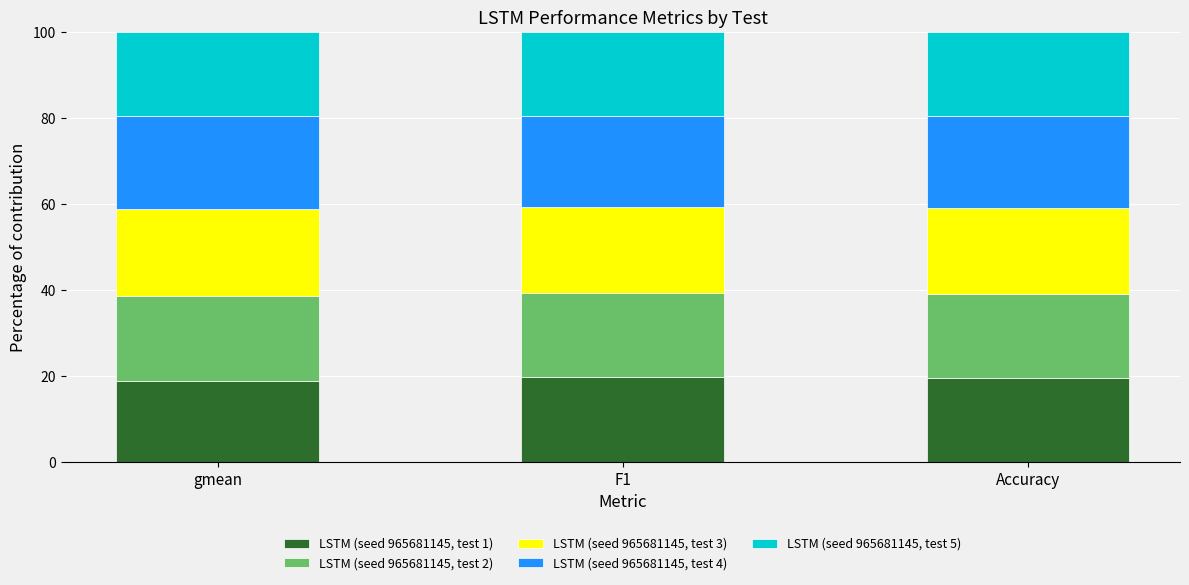

What are all the series names shown in the legend?

LSTM (seed 965681145, test 1), LSTM (seed 965681145, test 2), LSTM (seed 965681145, test 3), LSTM (seed 965681145, test 4), LSTM (seed 965681145, test 5)